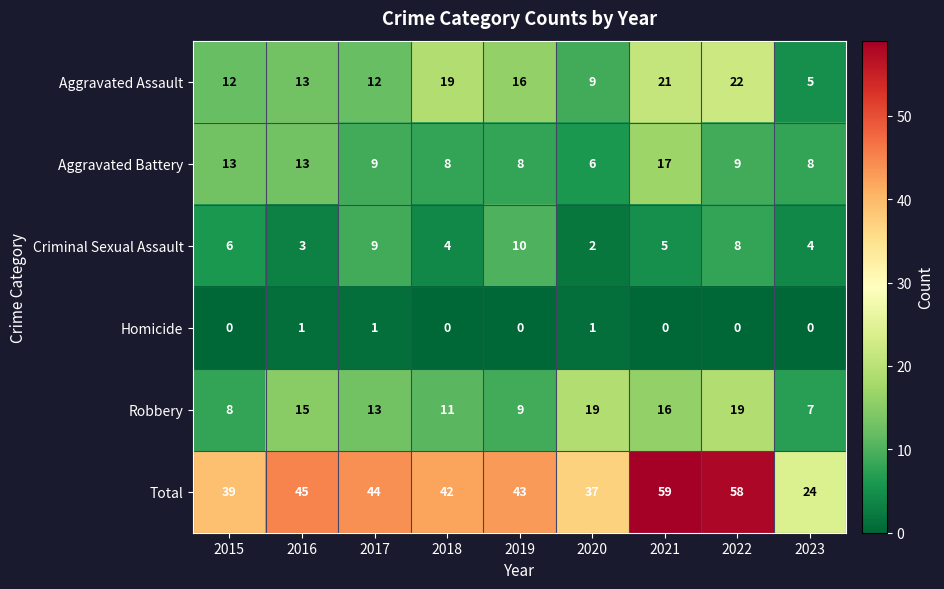

True or false: Aggravated Battery has a value of 9 at 2022.

True